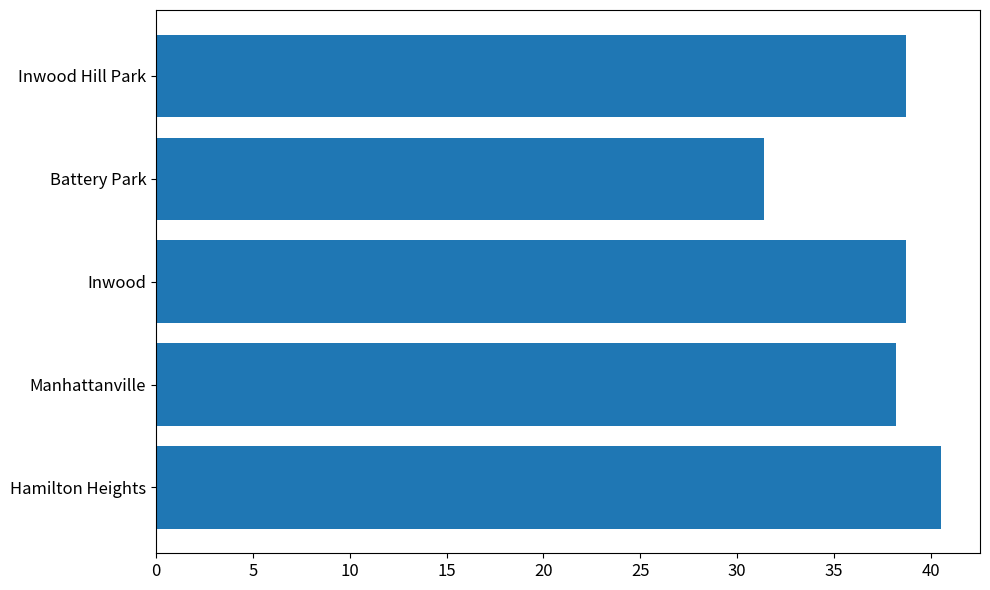

What is the average value?

37.5